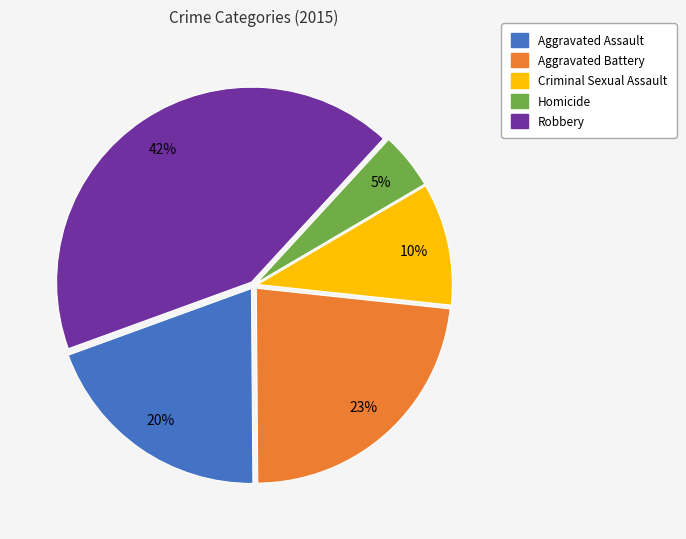

Rank the categories by value from highest to lowest.

Robbery, Aggravated Battery, Aggravated Assault, Criminal Sexual Assault, Homicide